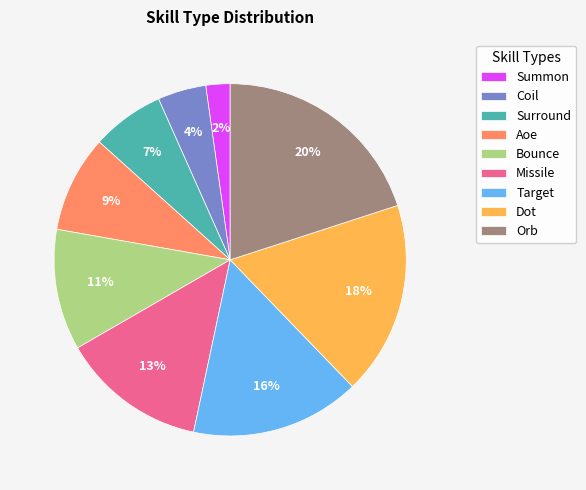

To the nearest percent, what is the difference between the Surround and Dot slice percentages?

11%